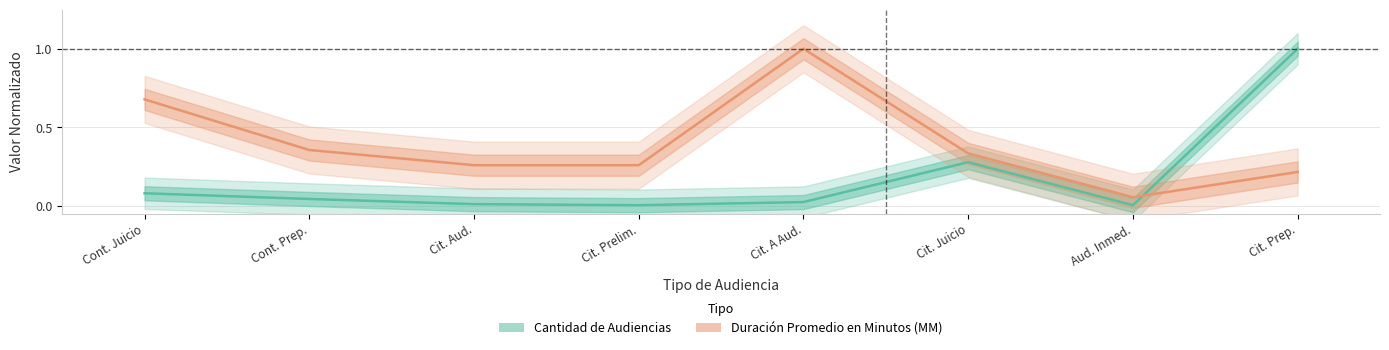

Rank the categories by Cantidad de Audiencias value from lowest to highest.

Cit. Prelim., Aud. Inmed., Cit. Aud., Cit. A Aud., Cont. Prep., Cont. Juicio, Cit. Juicio, Cit. Prep.